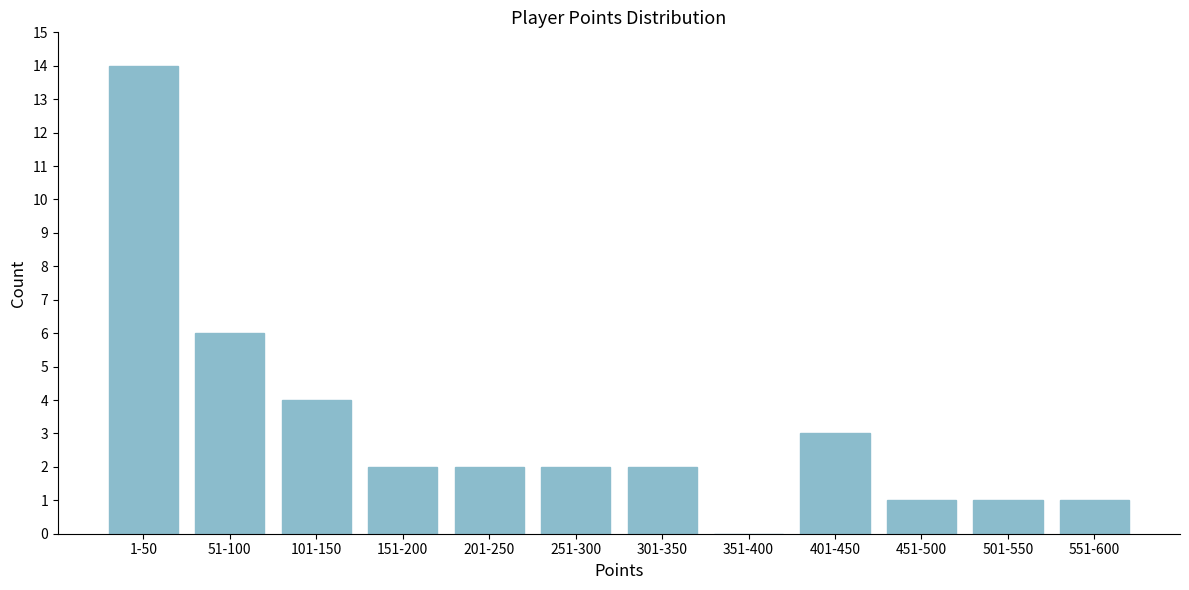

Reading left to right, extract all data points from this chart.

1-50=14	51-100=6	101-150=4	151-200=2	201-250=2	251-300=2	301-350=2	351-400=0	401-450=3	451-500=1	501-550=1	551-600=1